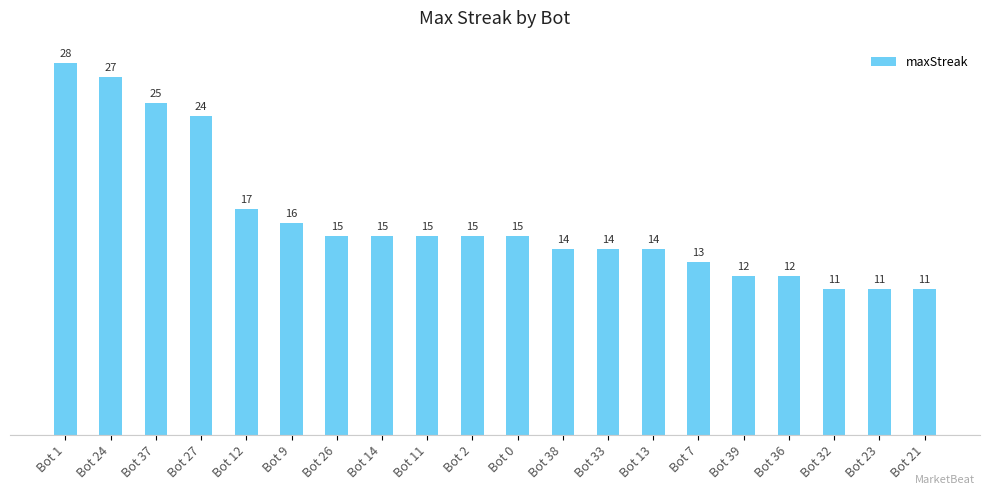

True or false: the data shows 6 at Bot 2.

False